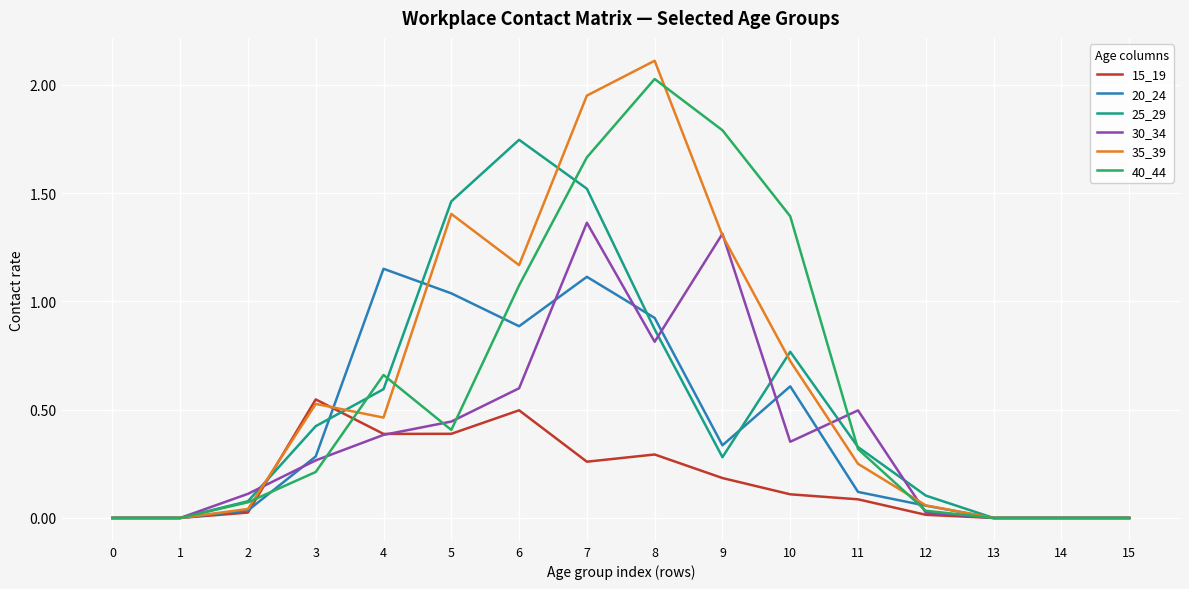

The value of 35_39 at 7 is 3.0. True or false?

False